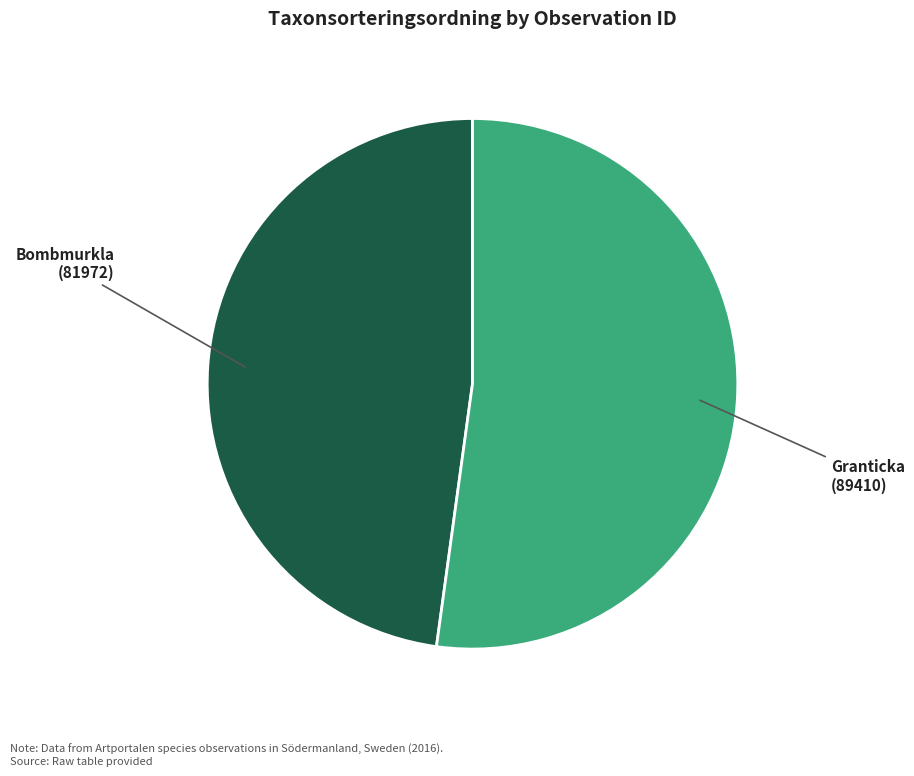

What is the largest slice in the pie chart?

Granticka